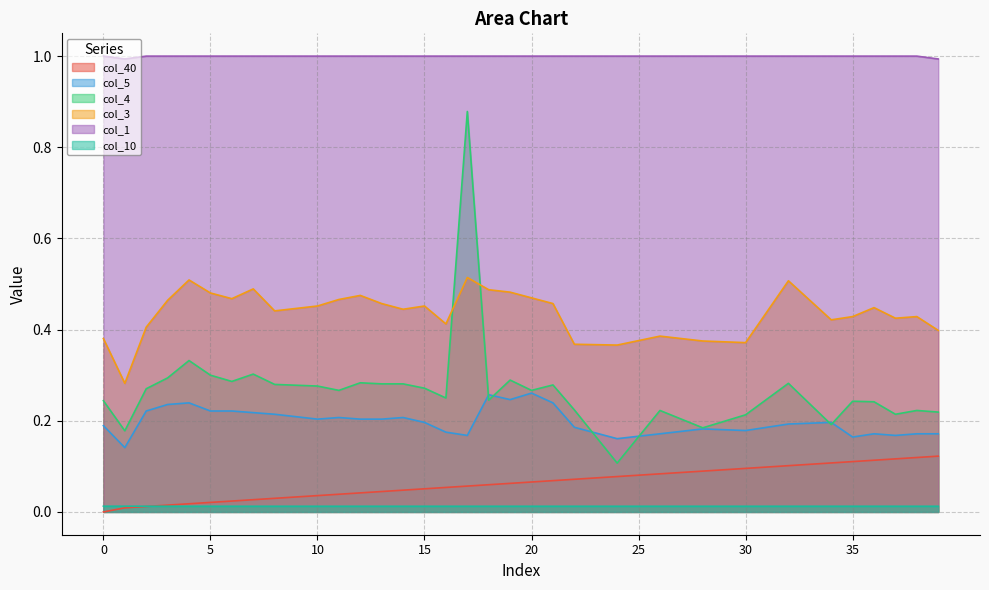

At how many categories does at least one series exceed 0?

40